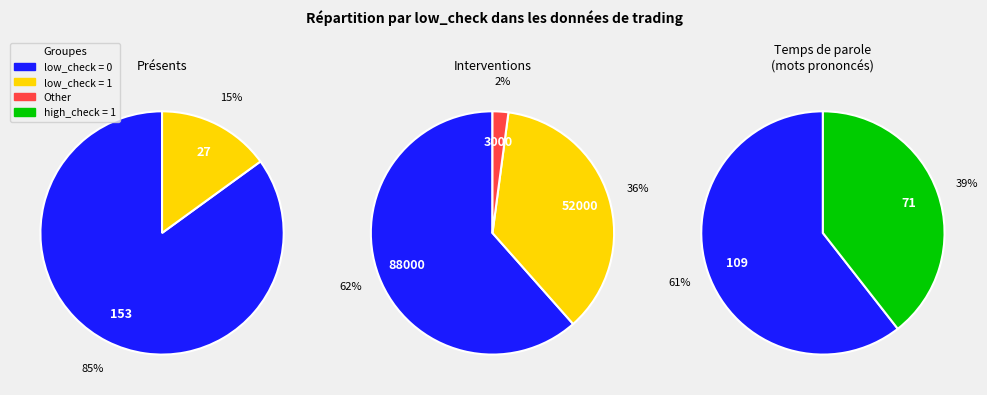

To the nearest percent, what percentage of the pie is low_check_1?

15%